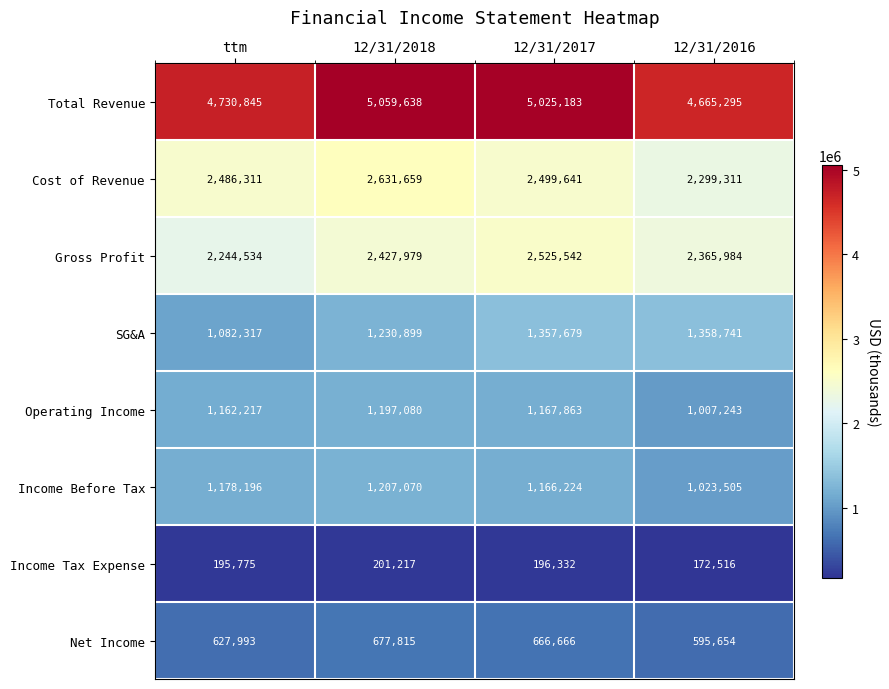

What is the highest value of the Cost of Revenue series?

2631659